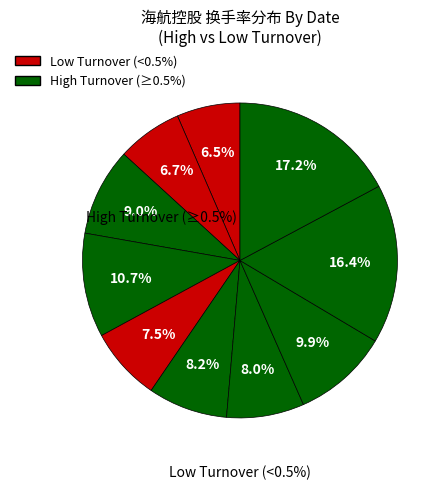

How many slices are in this pie chart?

10